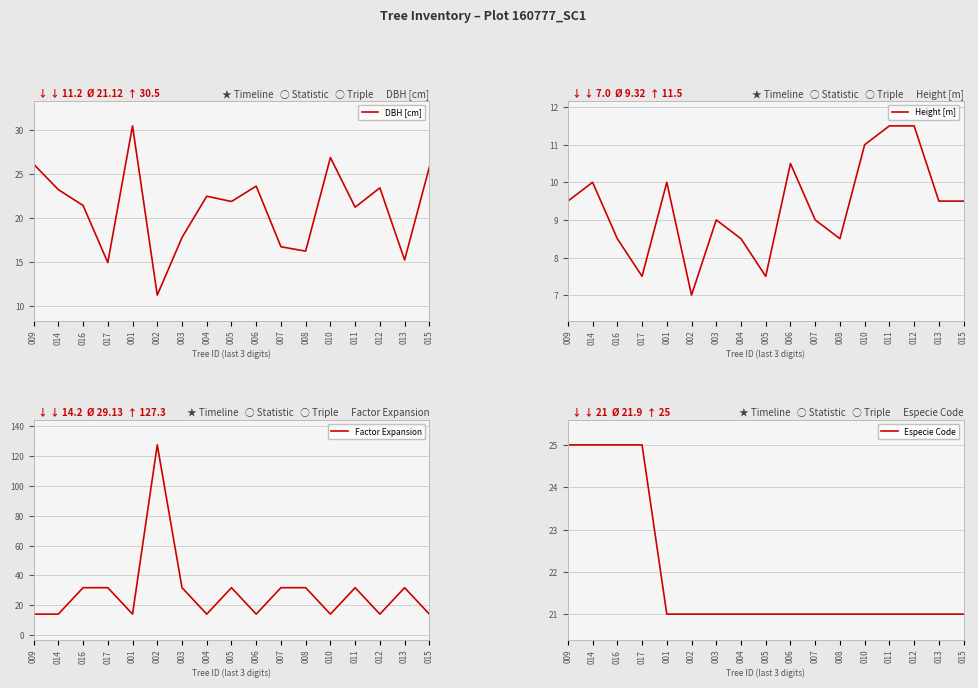

How many lines are shown in the chart?

4